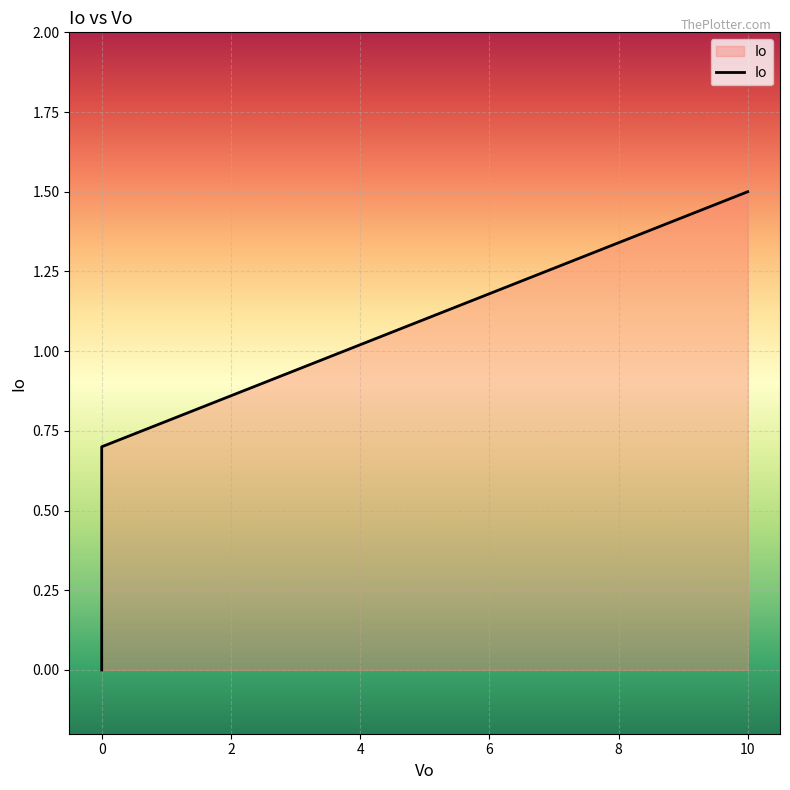

What is the change in value from 10 to 0?

-0.8